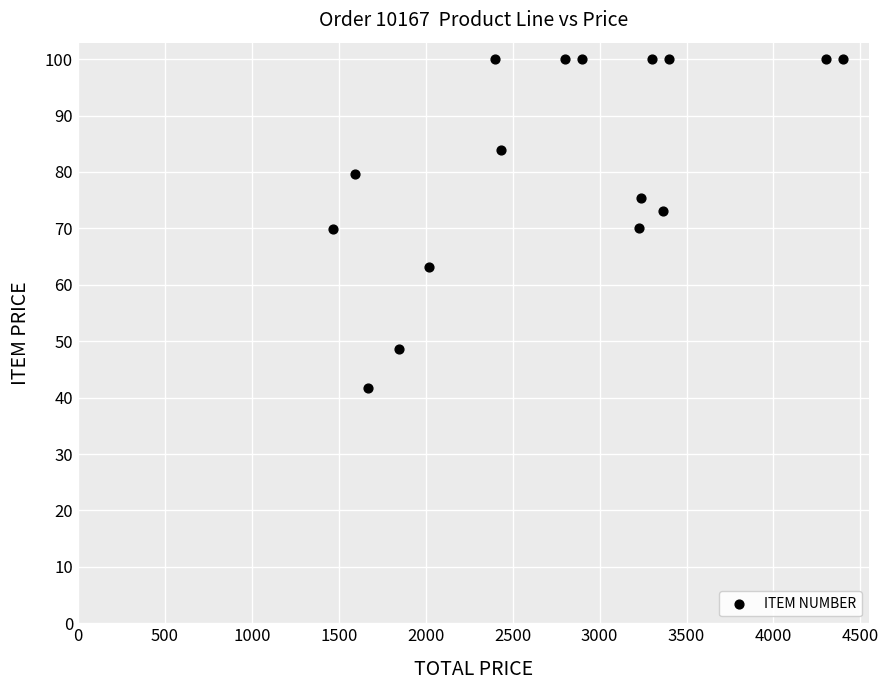

What is the range of Y values (max minus min)?

58.3